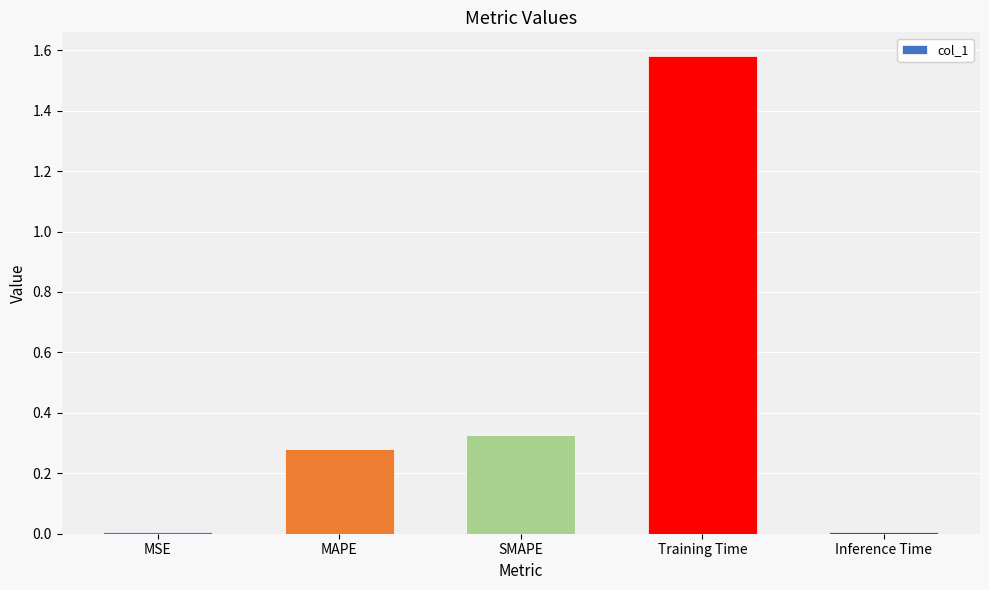

Which label corresponds to the largest value in the chart?

Training Time